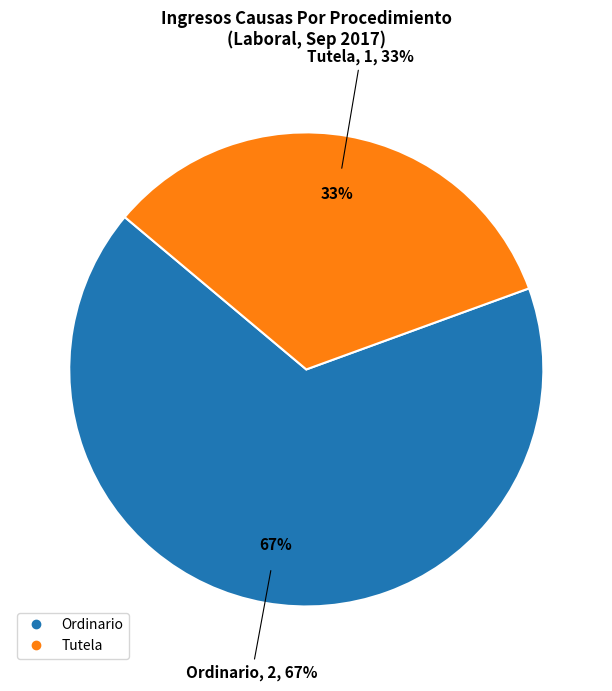

Is it true that Ordinario is 77% of the pie?

False